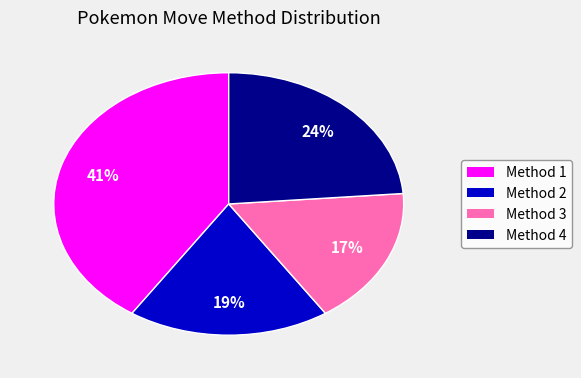

How many slices are in this pie chart?

4